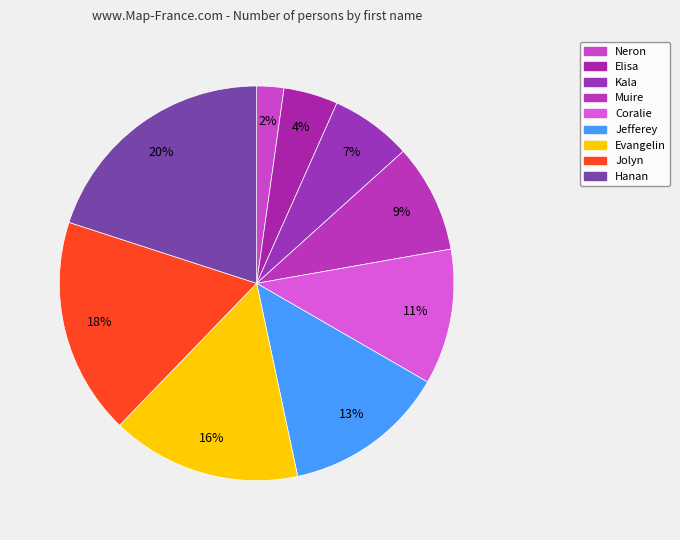

To the nearest percent, what percentage of the pie is Neron?

2%